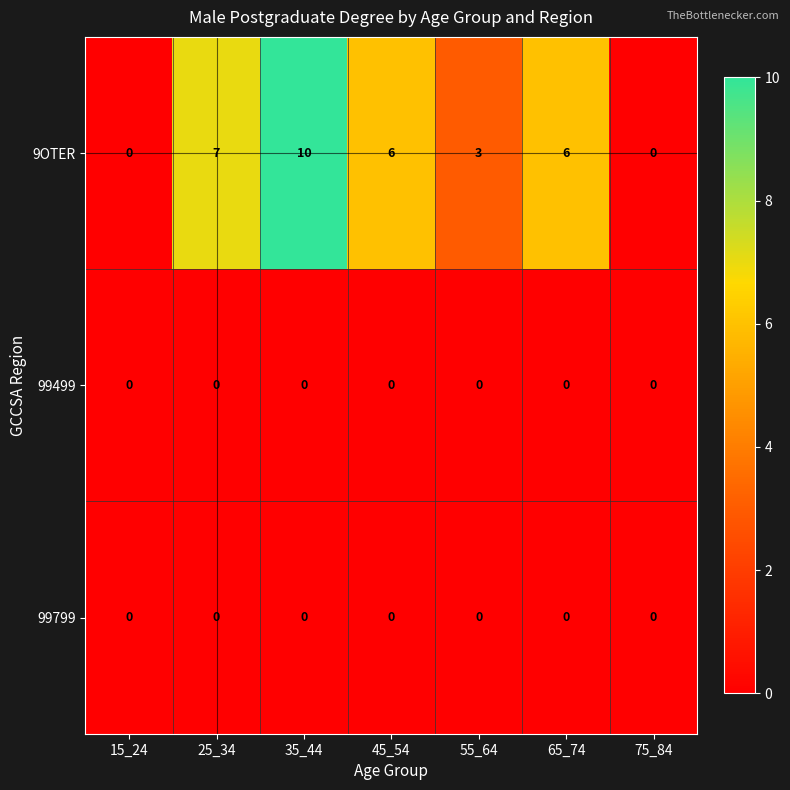

The 9OTER series shows 3 at 35_44. True or false?

False